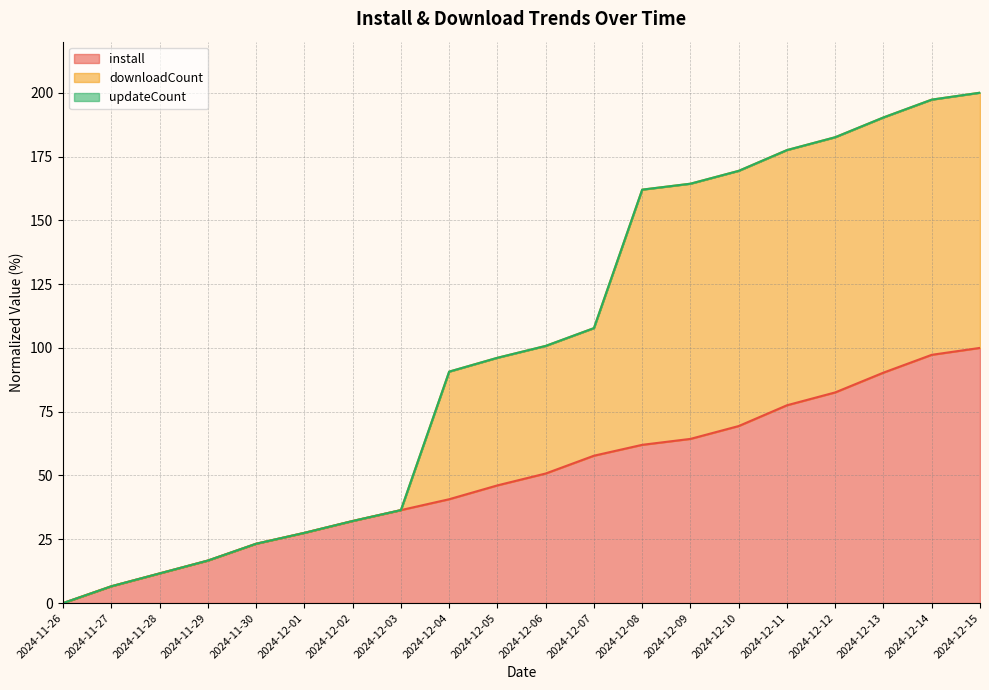

How many data points does each series have?

20